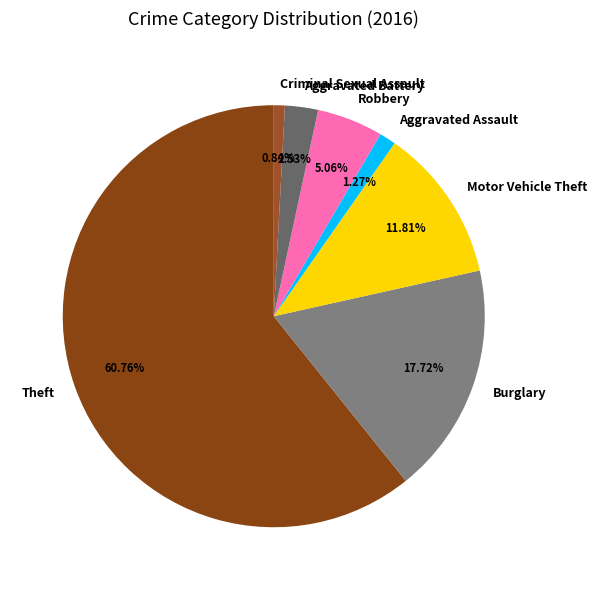

Which slice is the largest?

Theft